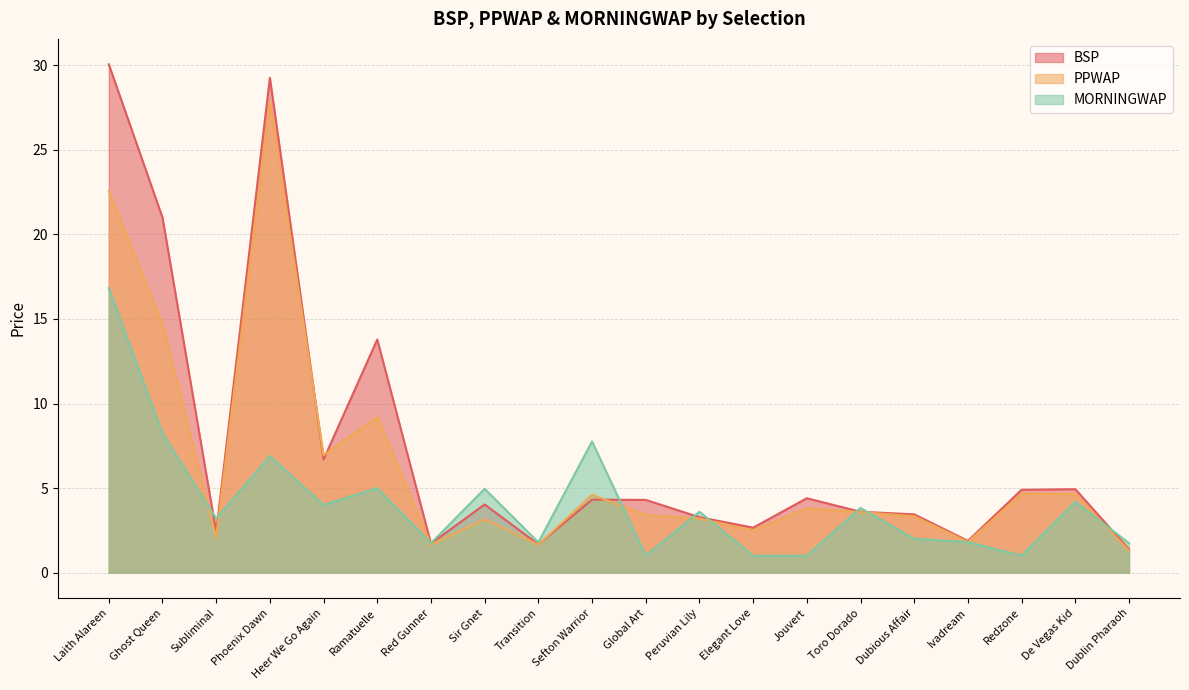

How many distinct data groups are displayed?

3